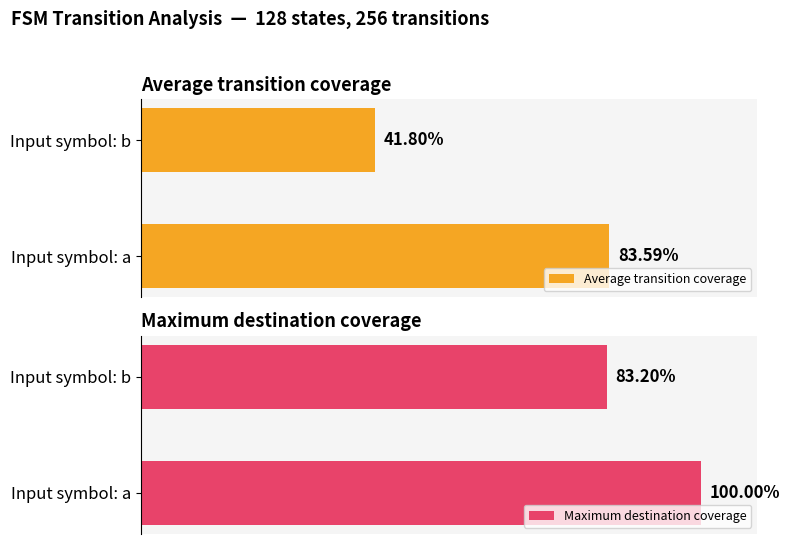

At how many categories does at least one series exceed 69?

2